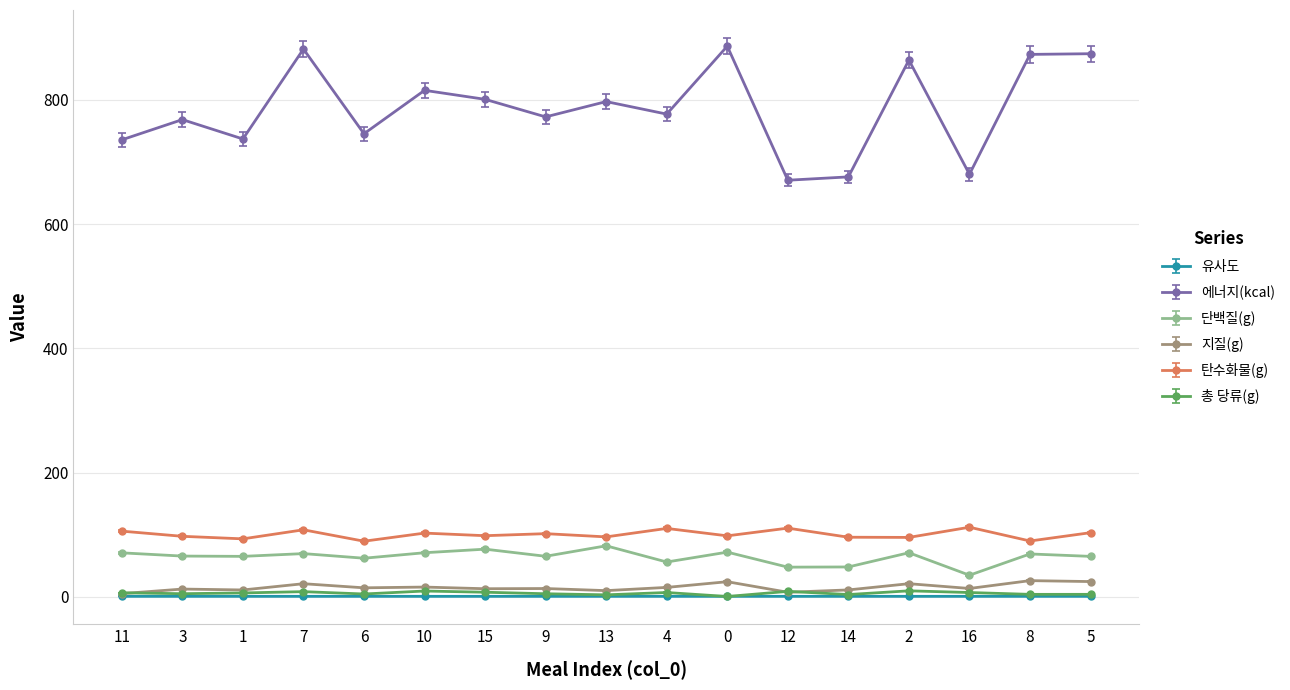

Which series has the largest total across all categories?

에너지(kcal)